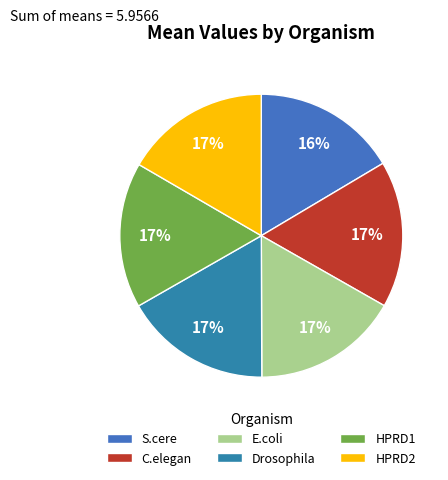

Is there any slice that represents more than half of the pie?

No